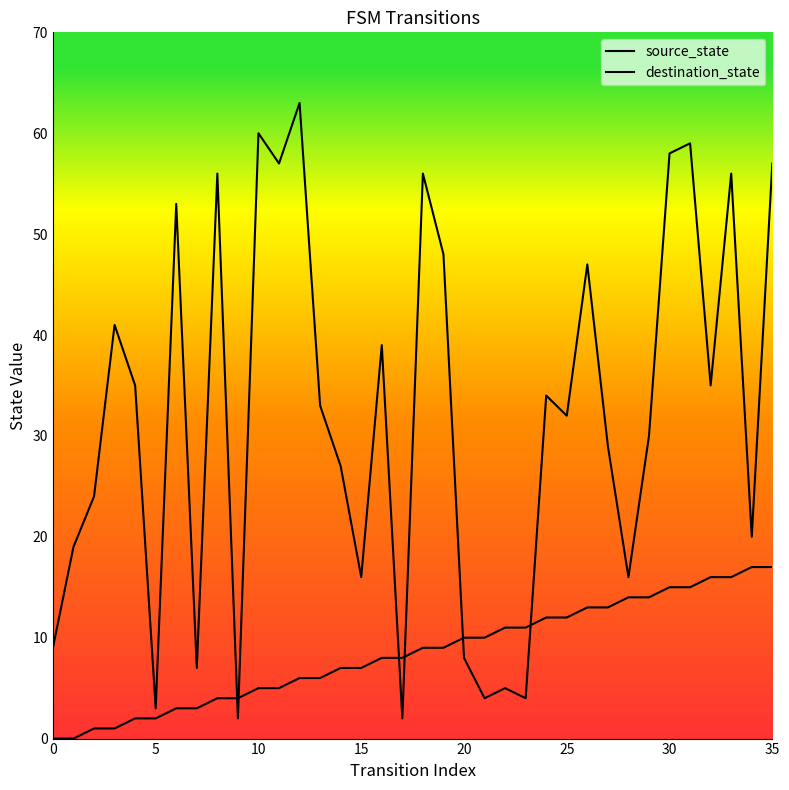

How many lines are shown in the chart?

2